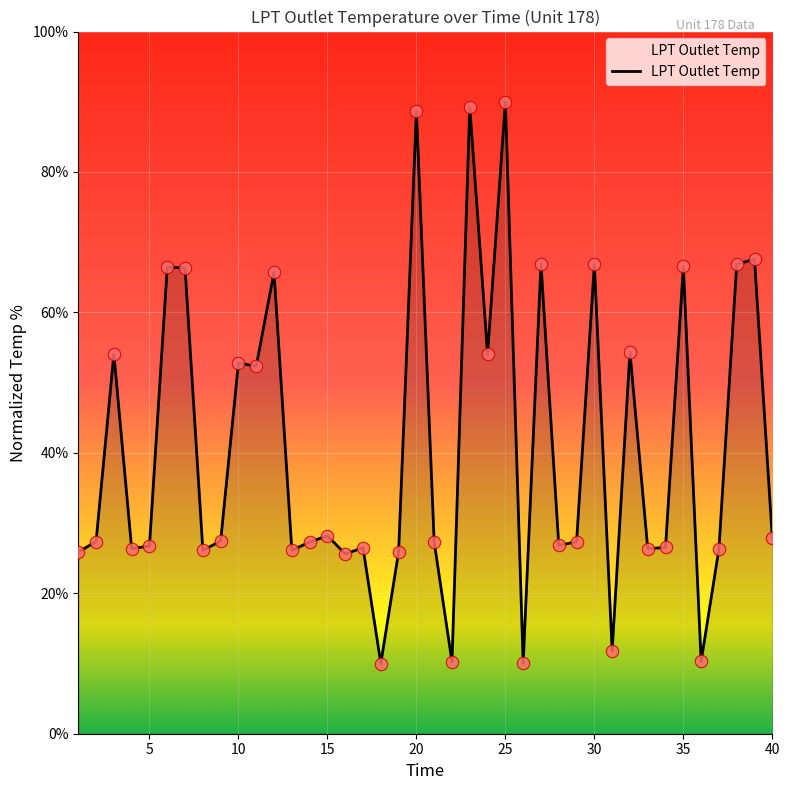

What is the difference between the maximum and minimum values?

80.0